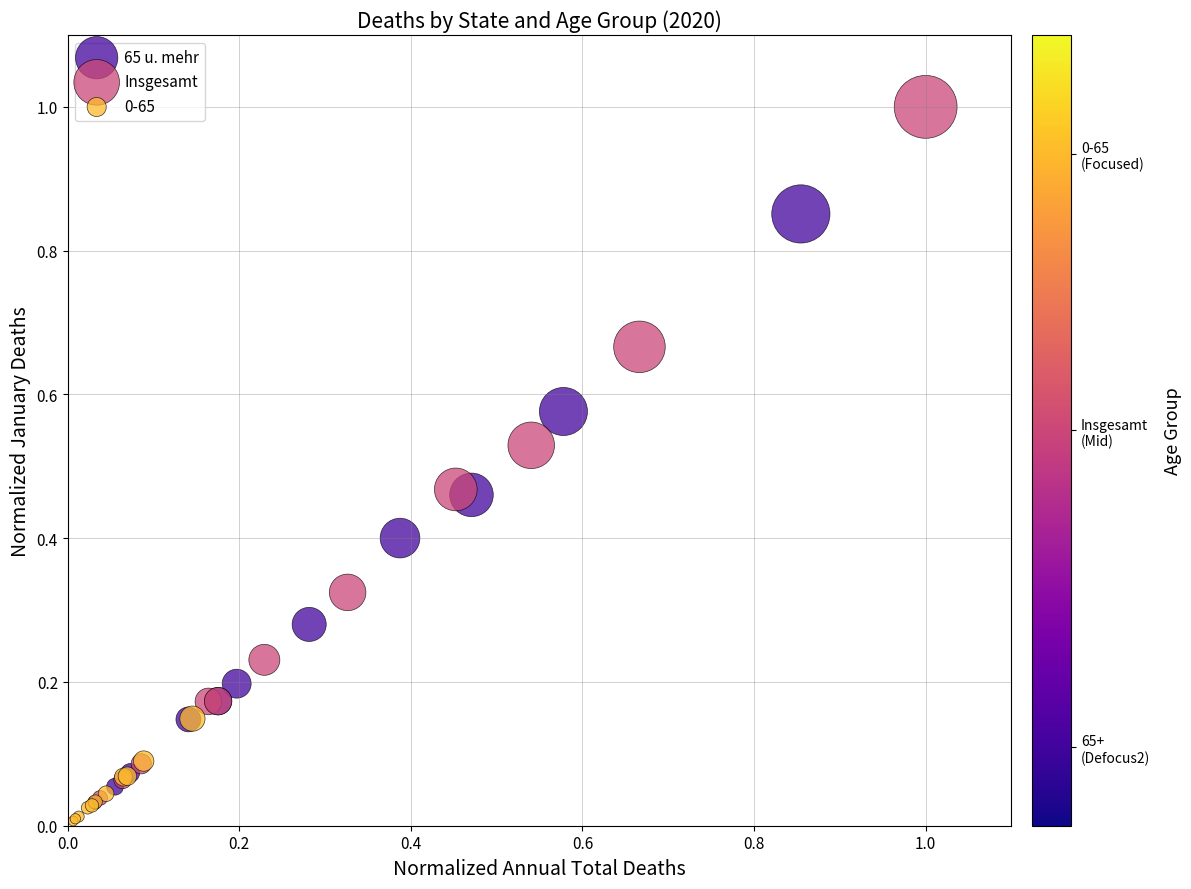

Which series contains the highest Y value?

Insgesamt